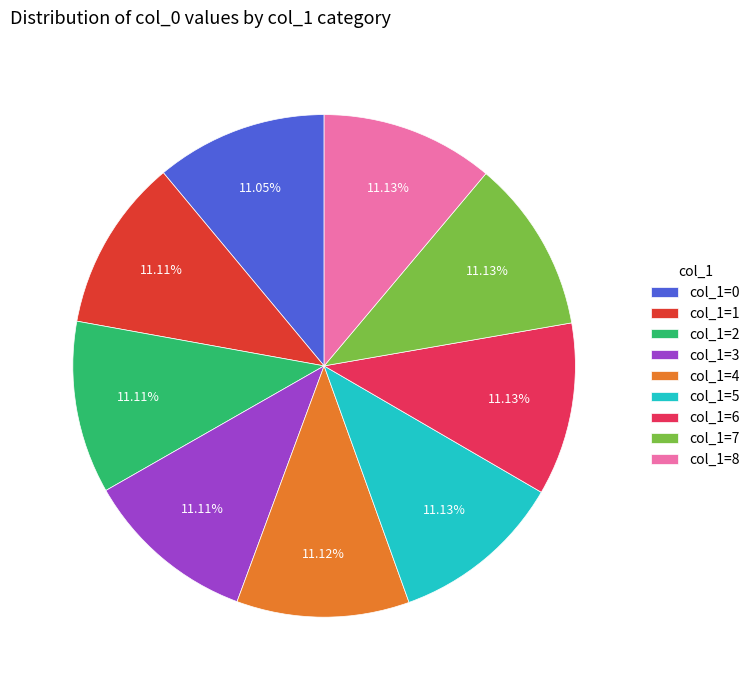

Approximately how many times larger is the value at col_1=1 compared to col_1=4?

1.0